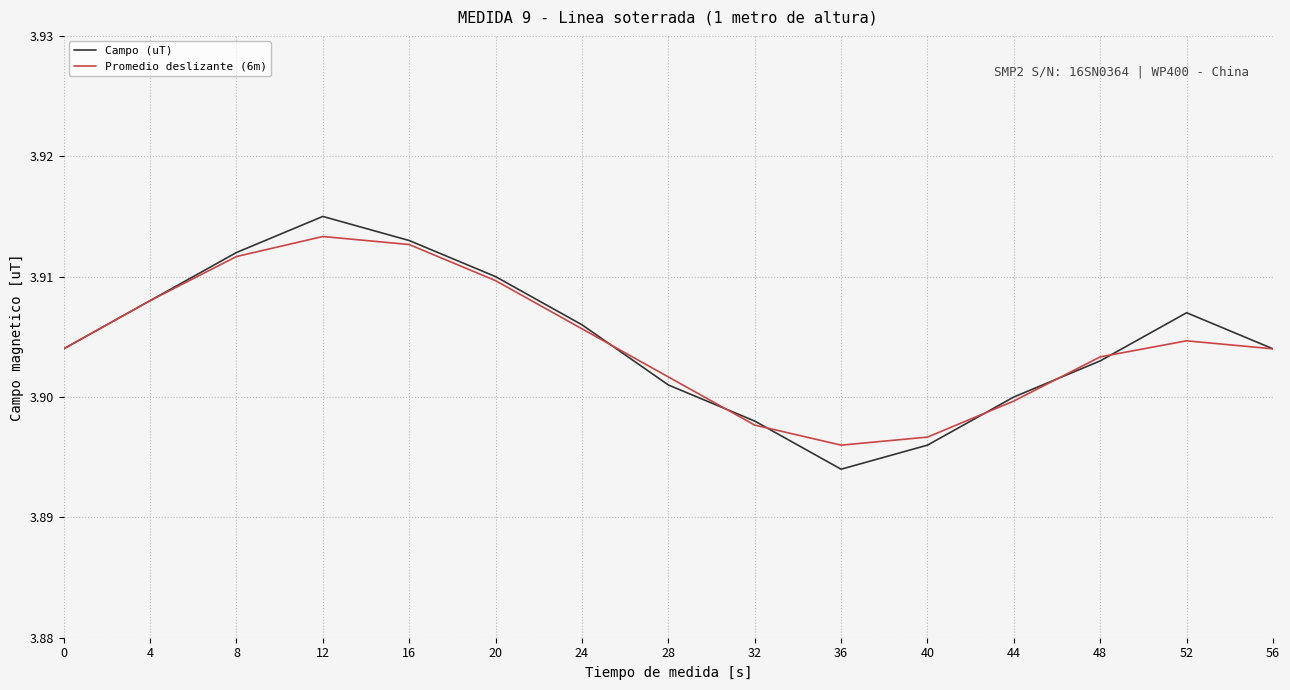

At which label is Promedio deslizante (6m) closest to 3?

36